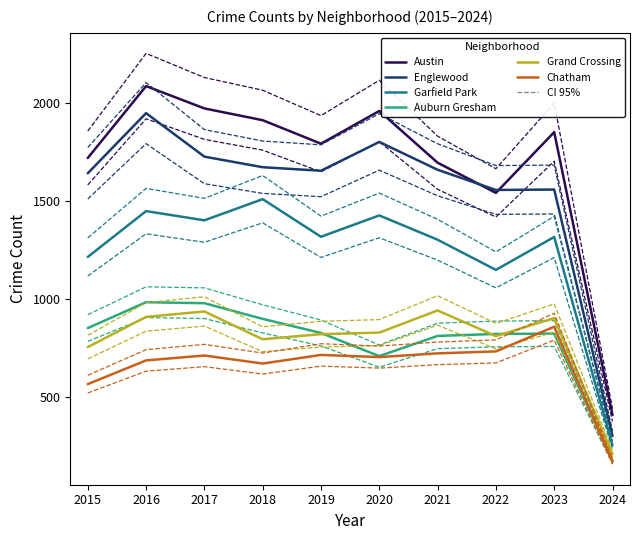

Does the chart display data point markers on the line(s)?

No